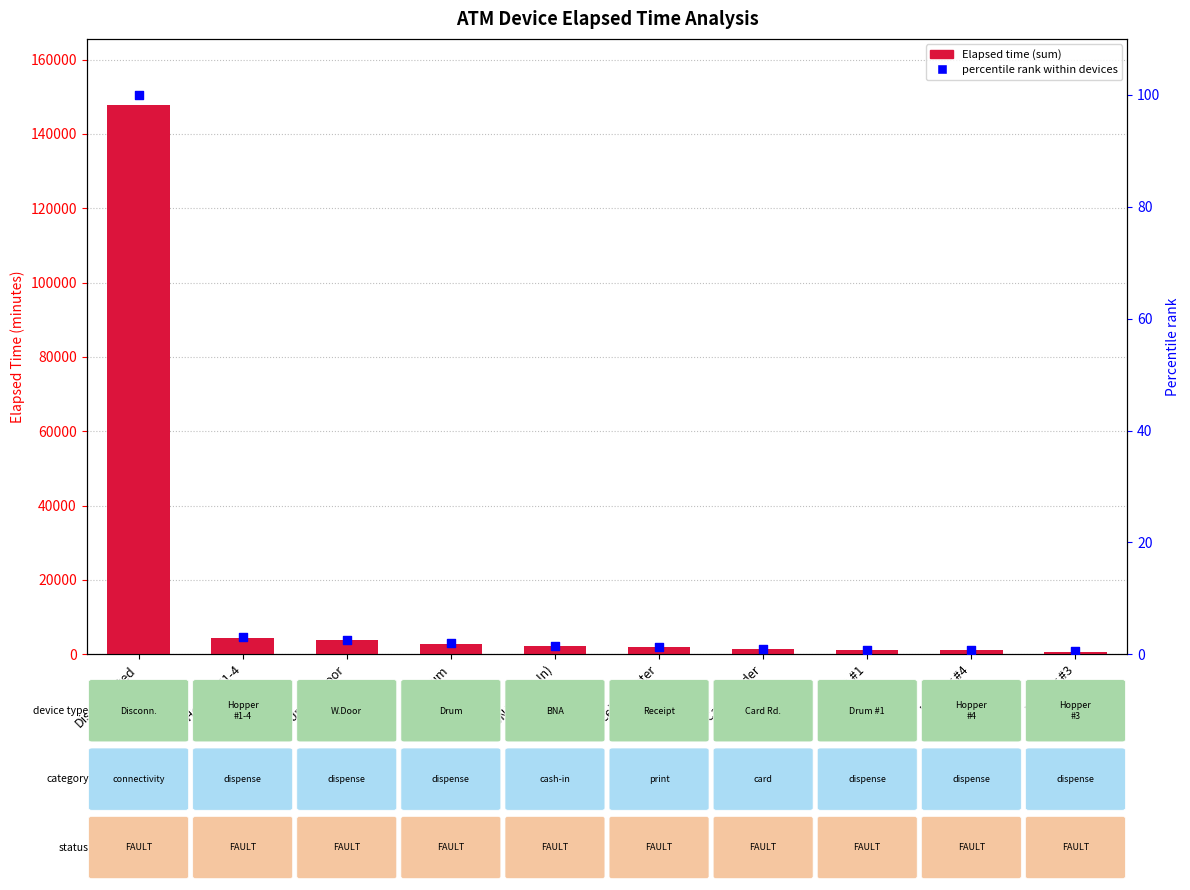

Is the value of Elapsed_time at Hopper #4 greater than the value of percentile rank at Hopper #4?

Yes